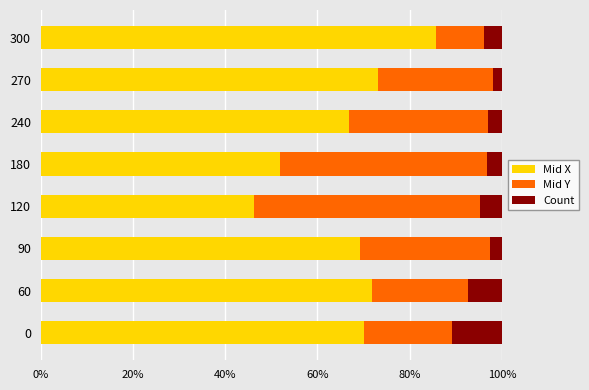

What is the minimum value for Mid X?

46.2